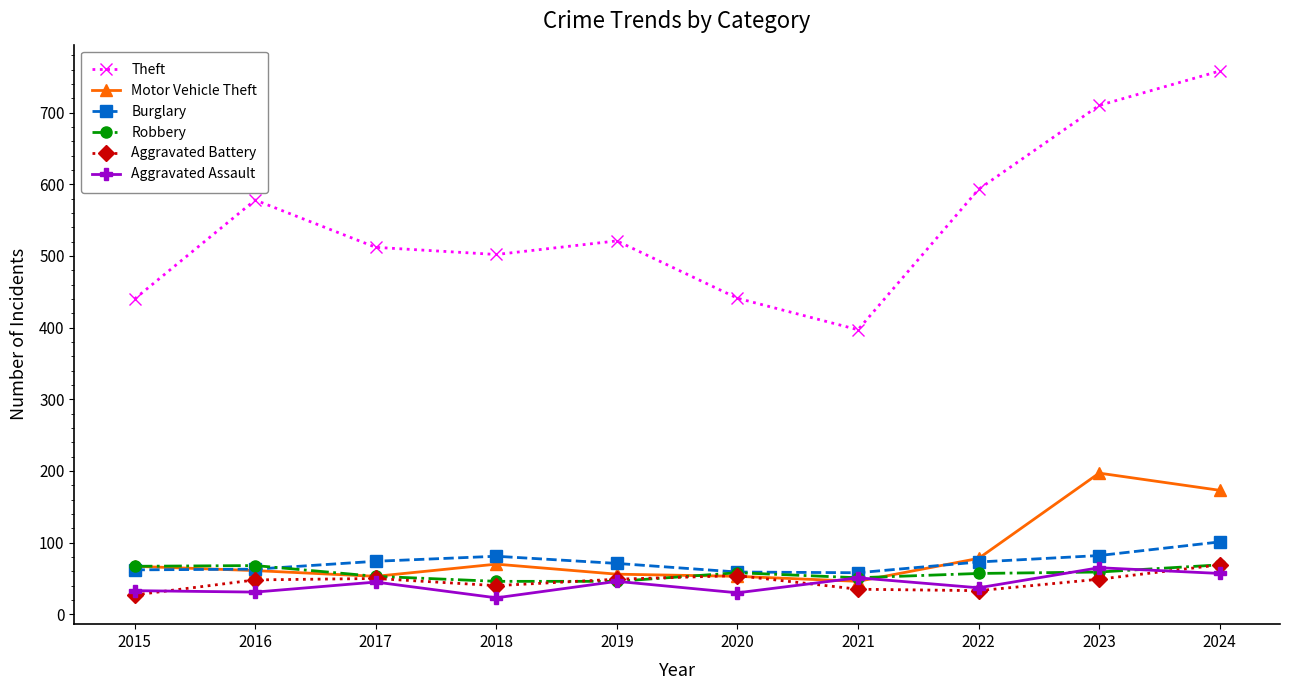

What is the minimum value for Aggravated Assault?

23